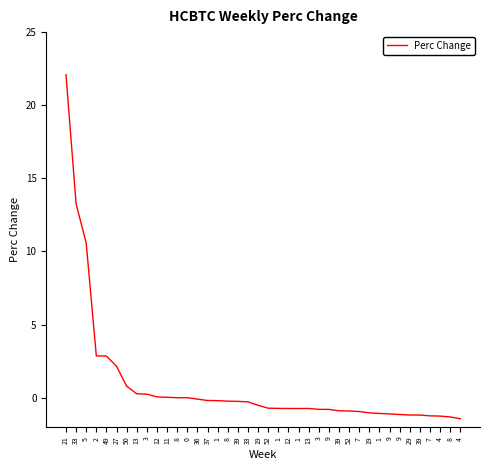

Reading right to left, extract all data points from this chart.

4=-1.4	8=-1.3	4=-1.3	7=-1.2	39=-1.2	29=-1.2	9=-1.1	9=-1.1	1=-1.1	19=-1.0	7=-0.9	52=-0.9	39=-0.9	9=-0.8	3=-0.8	13=-0.7	1=-0.7	12=-0.7	1=-0.7	52=-0.7	19=-0.5	33=-0.3	39=-0.2	8=-0.2	1=-0.2	37=-0.2	36=-0.1	0=0.0	8=0.0	11=0.0	12=0.1	3=0.2	13=0.3	50=0.8	27=2.2	49=2.8	2=2.9	5=10.6	33=13.2	21=22.1